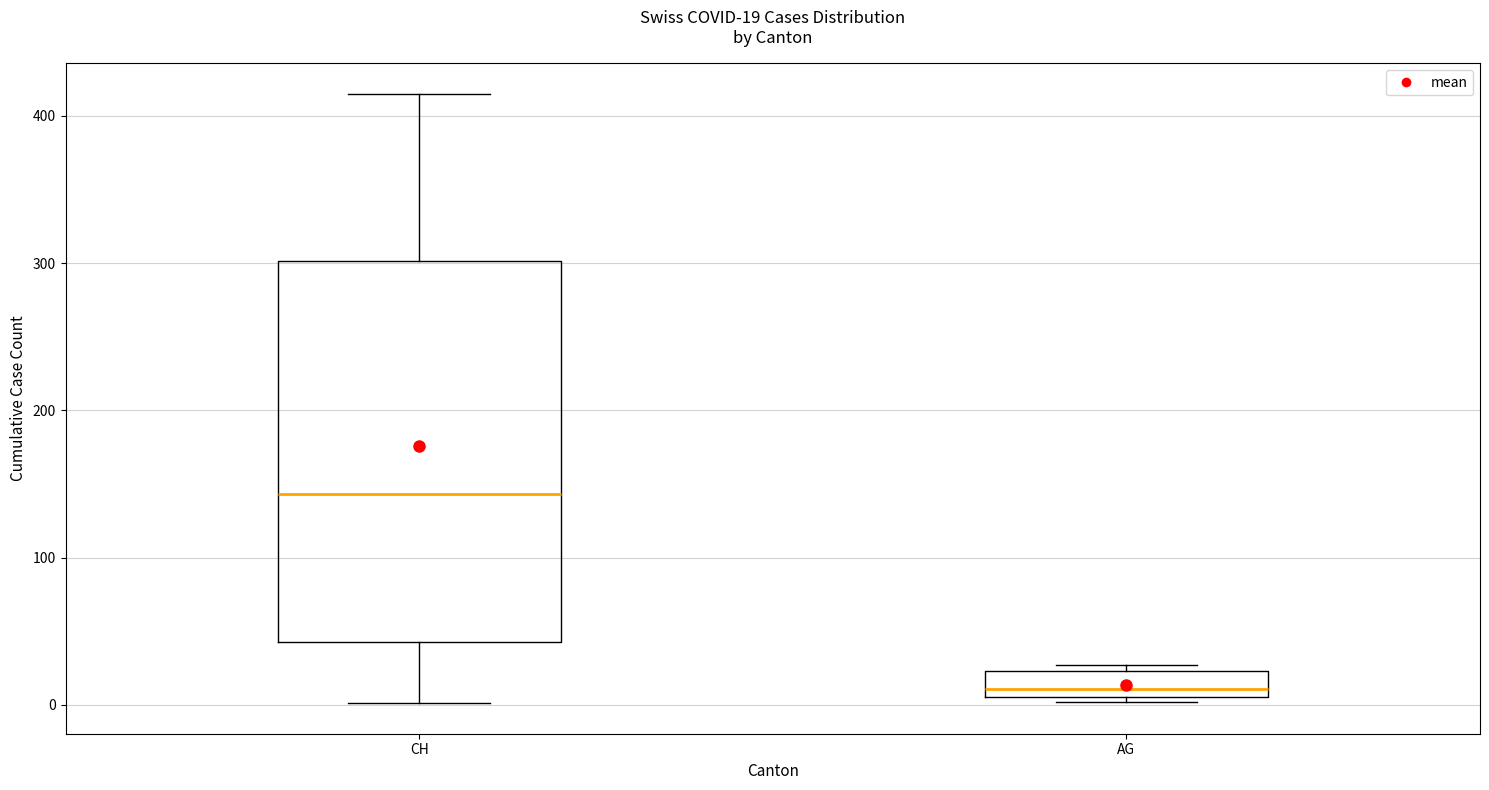

Which box's median line is the highest?

CH